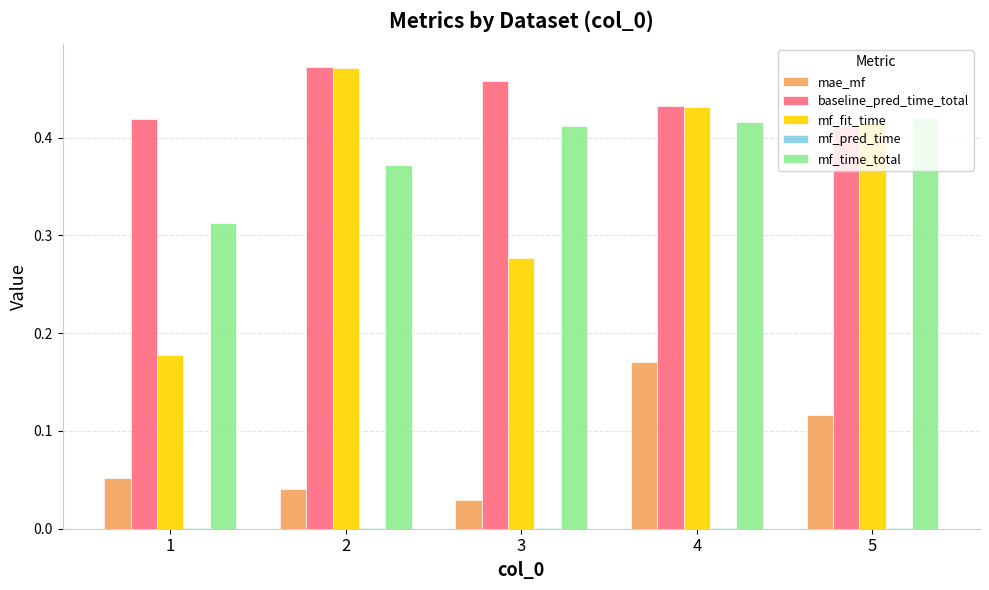

Is the value of mf_fit_time at 4 greater than the value of mf_time_total at 2?

Yes